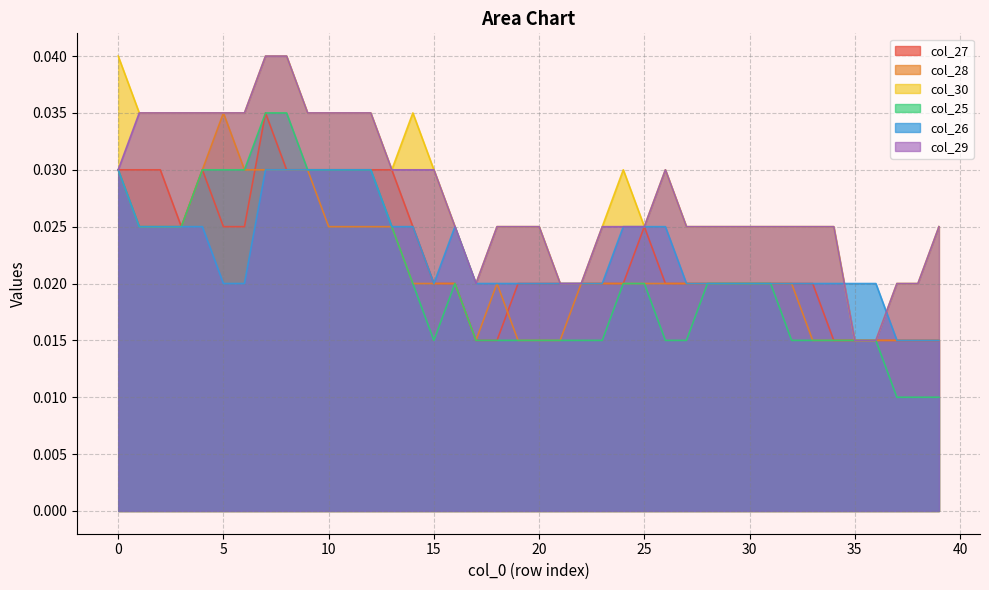

What are all the series names shown in the legend?

col_27, col_28, col_30, col_25, col_26, col_29